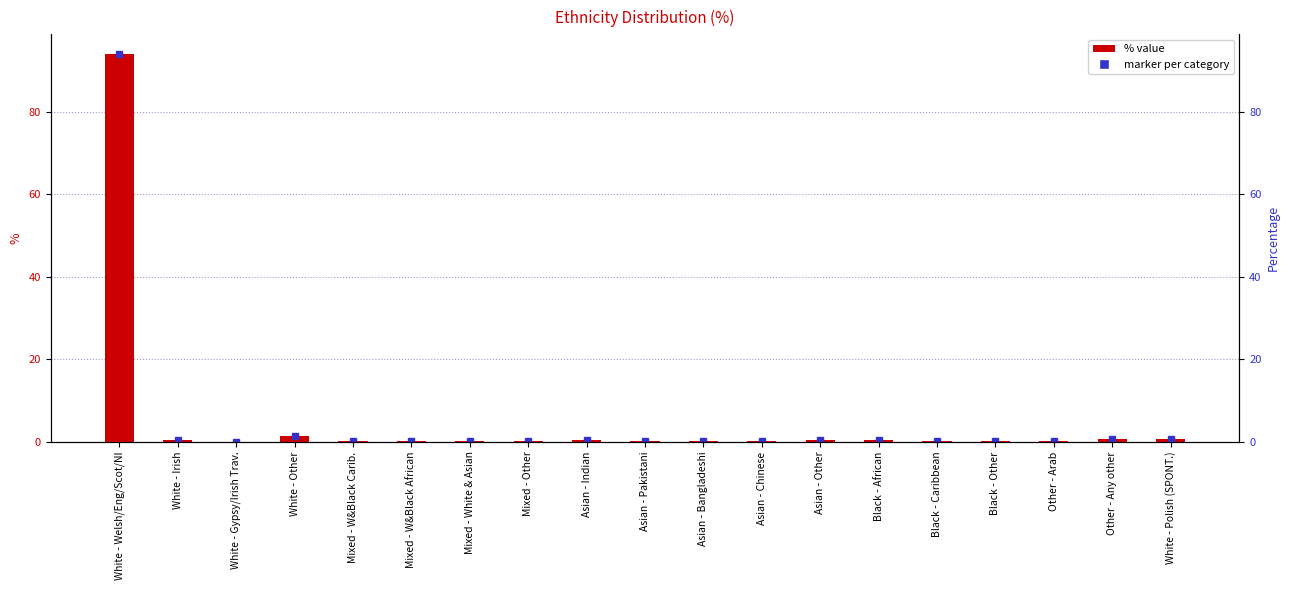

At which label is the value closest to 47?

White - Other